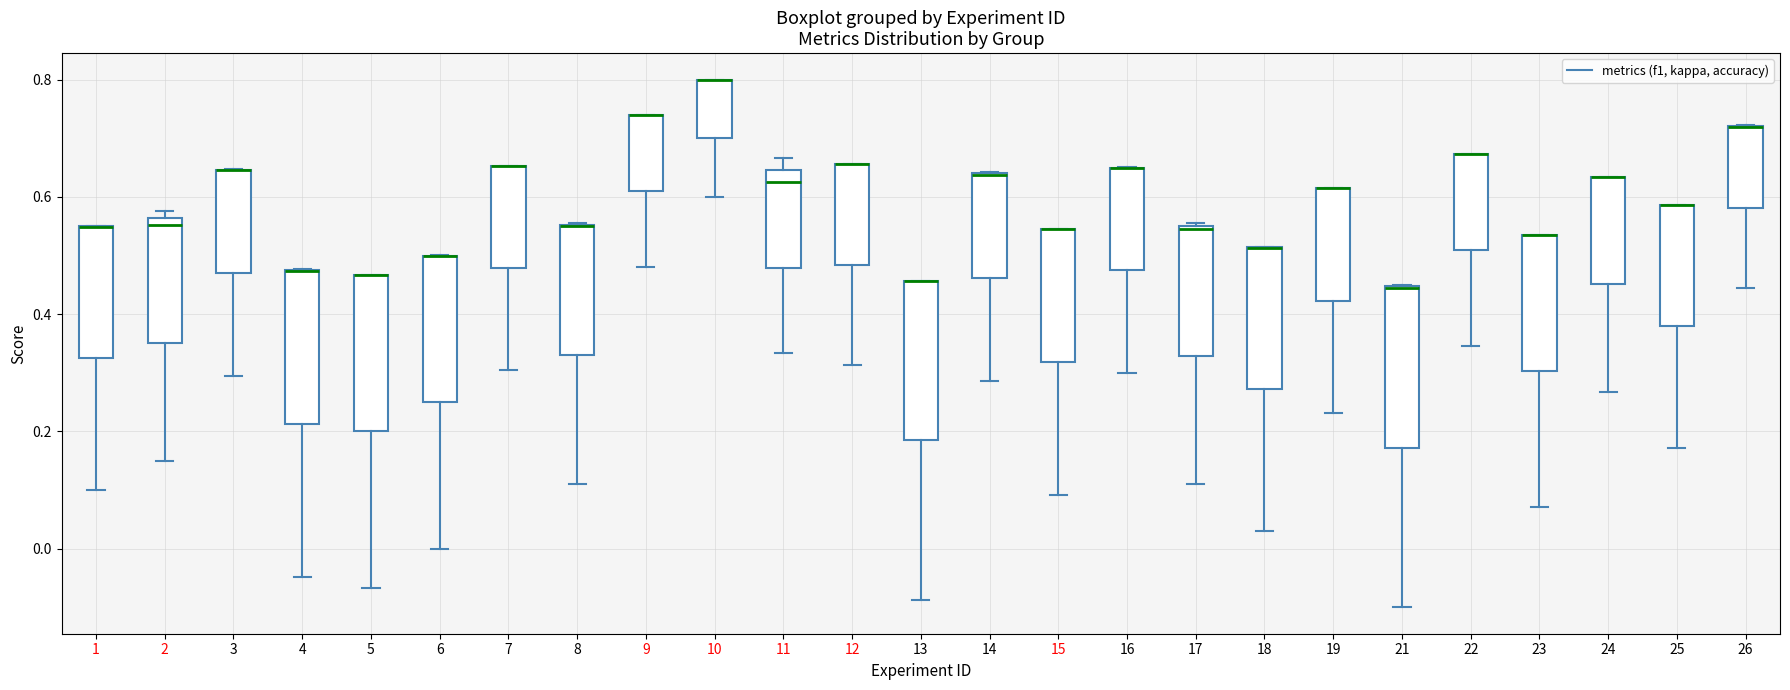

Where is the lower edge of the box at x = 16 on the y-axis? The values are not printed on the chart, so give them approximately, as read against the axis.

0.48